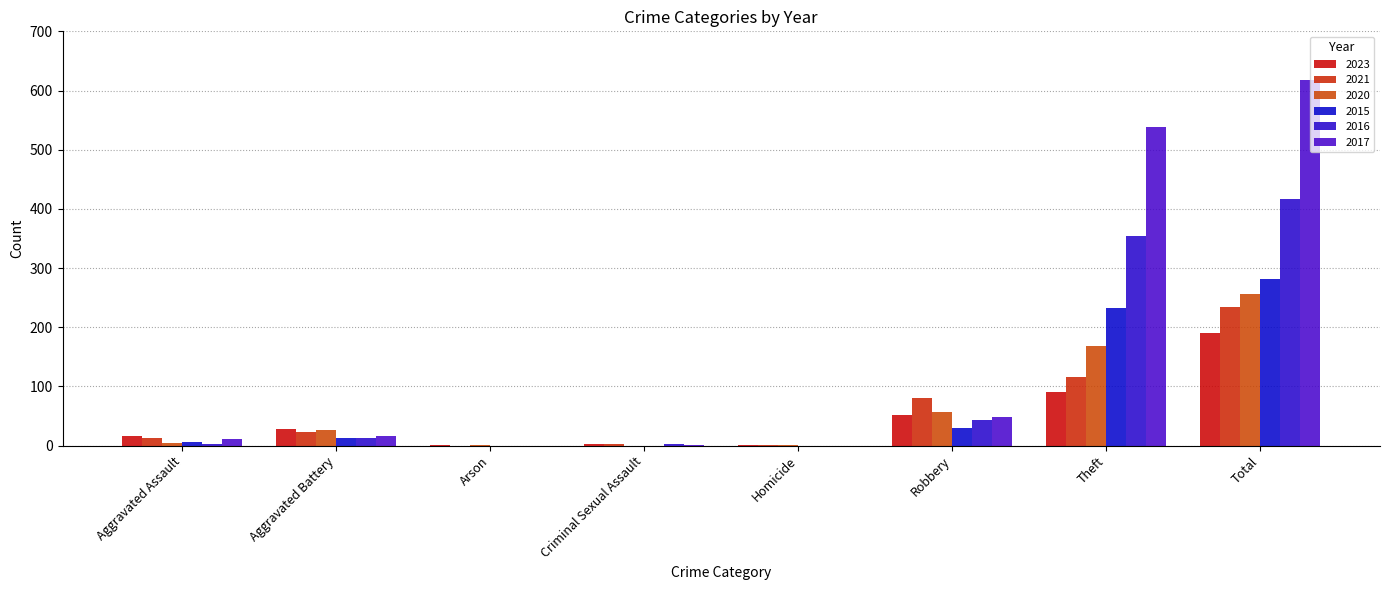

Are the bars grouped side by side (vs. stacked)?

Yes